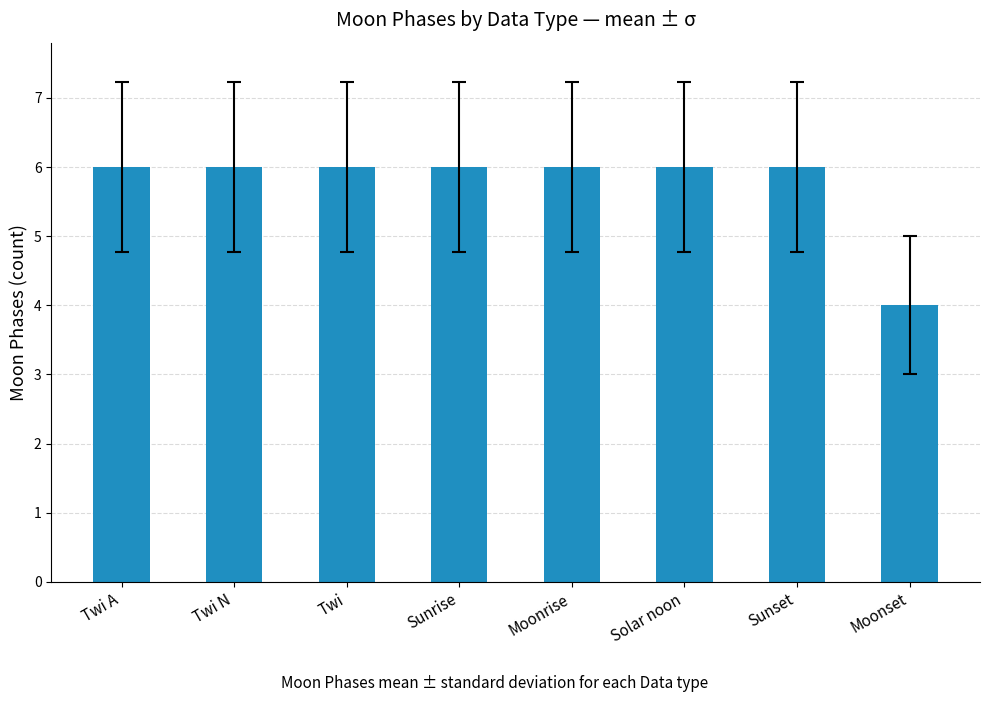

What value does the data have at Sunset?

6